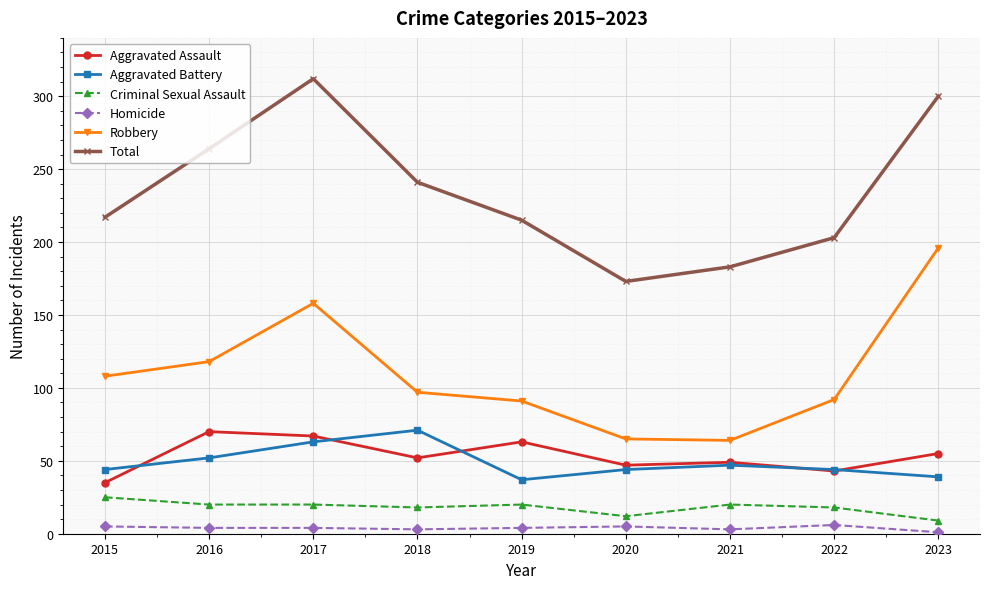

True or false: Homicide has more than 0 interior local peaks.

True